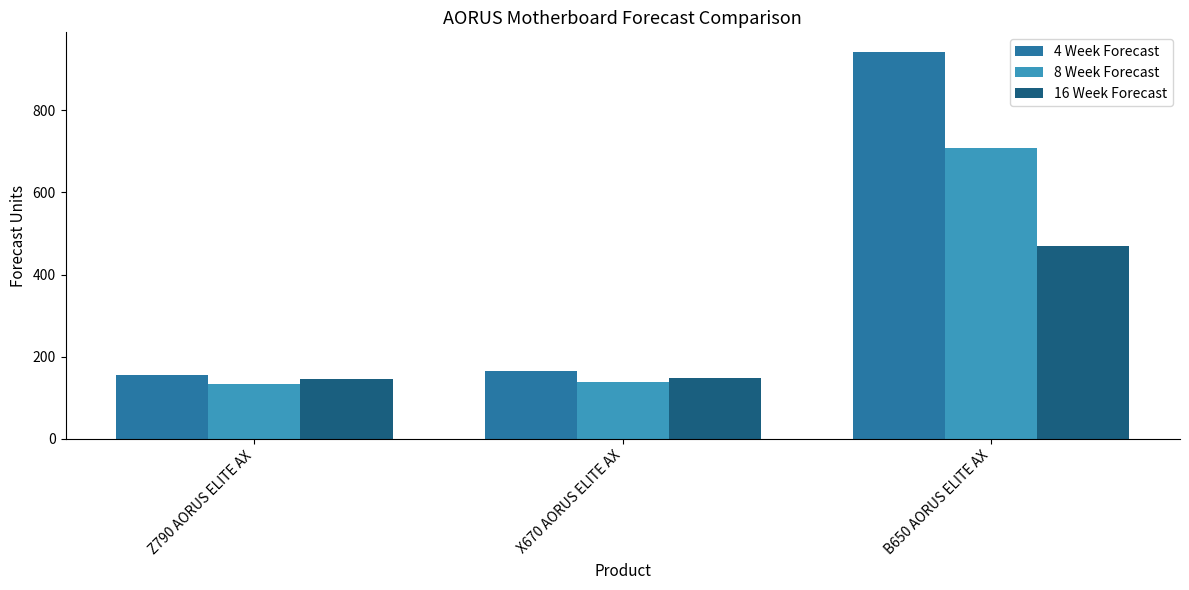

Rank the categories by 4 Week Forecast value from lowest to highest.

Z790 AORUS ELITE AX, X670 AORUS ELITE AX, B650 AORUS ELITE AX